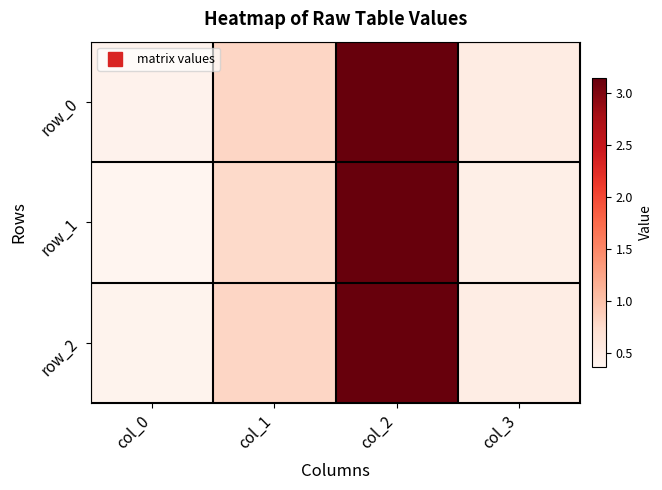

What is the total value across all series at col_2?

9.4